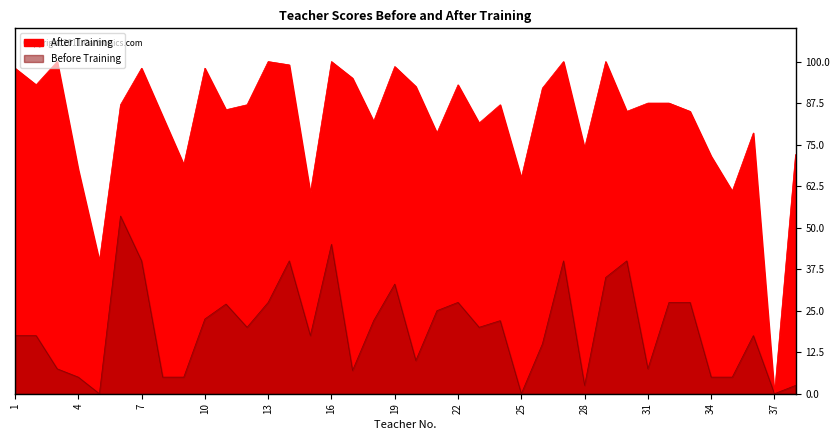

What is the value of the Before Training point at the 26th from the left?

15.0